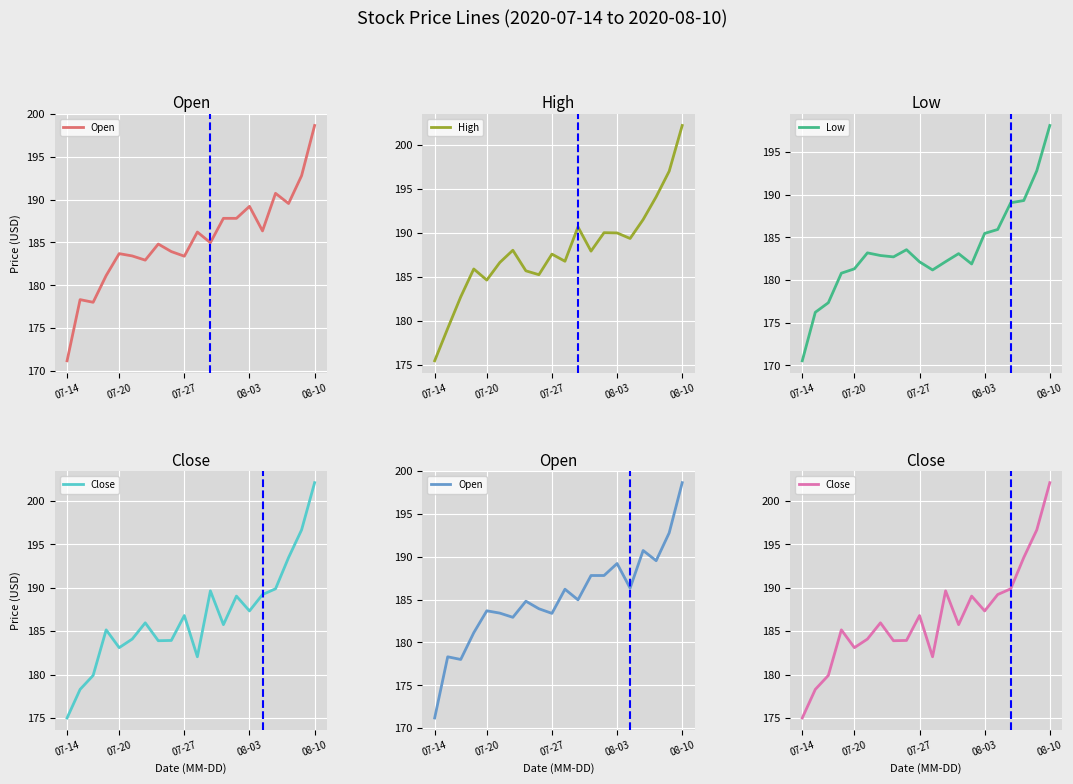

What is the sum of all High values?

3760.7